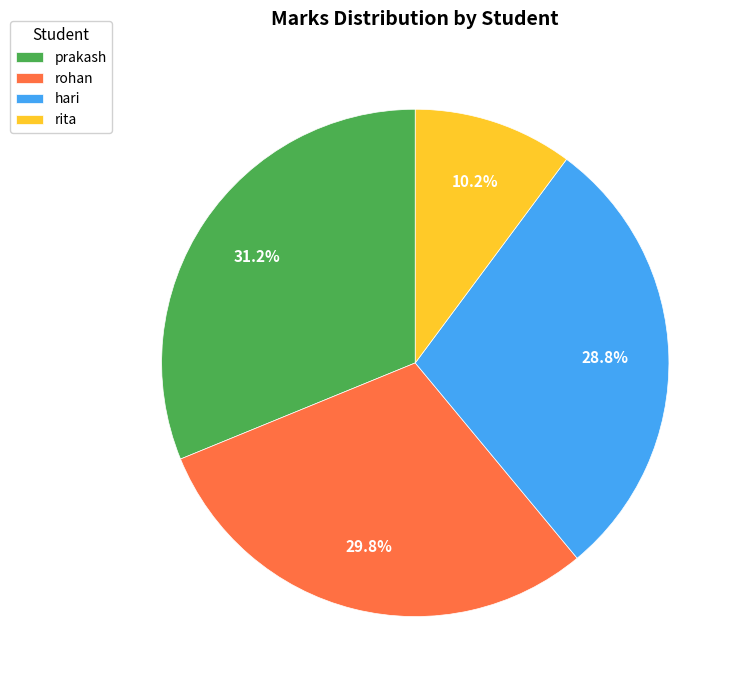

What percentage is the rohan slice, to the nearest percent?

30%